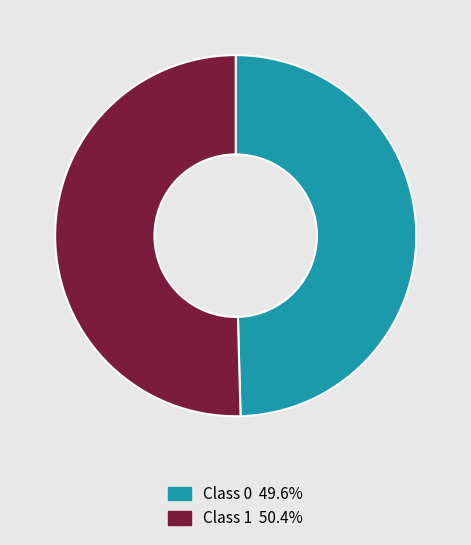

Is there a majority slice in this chart?

Yes